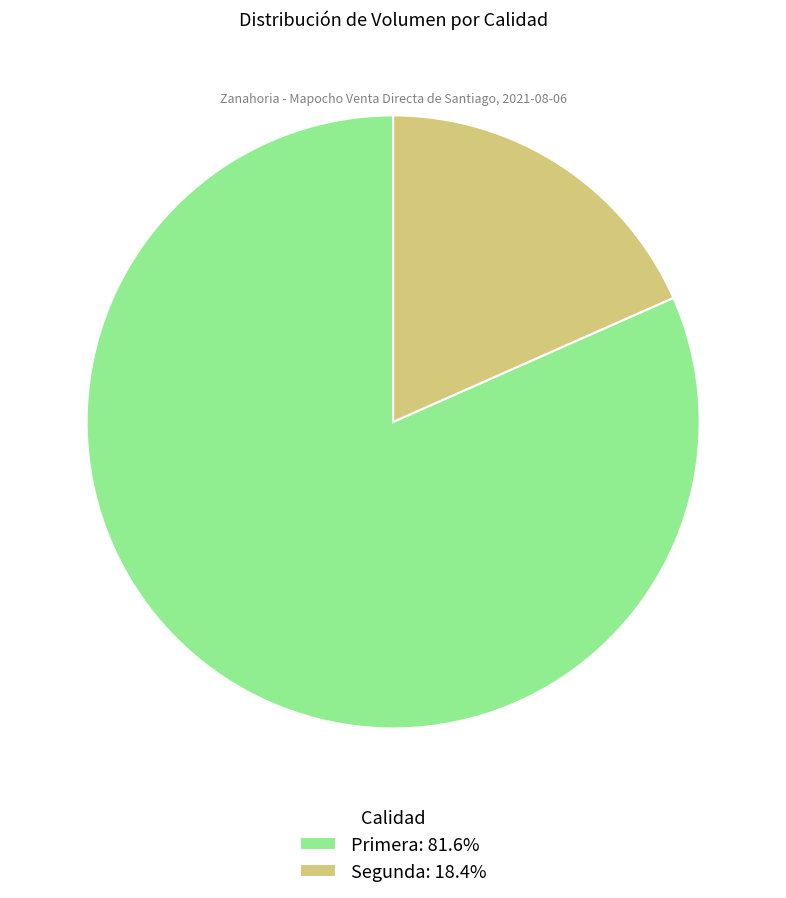

Is the sum of Segunda: 18.4% and Primera: 81.6% greater than half?

Yes